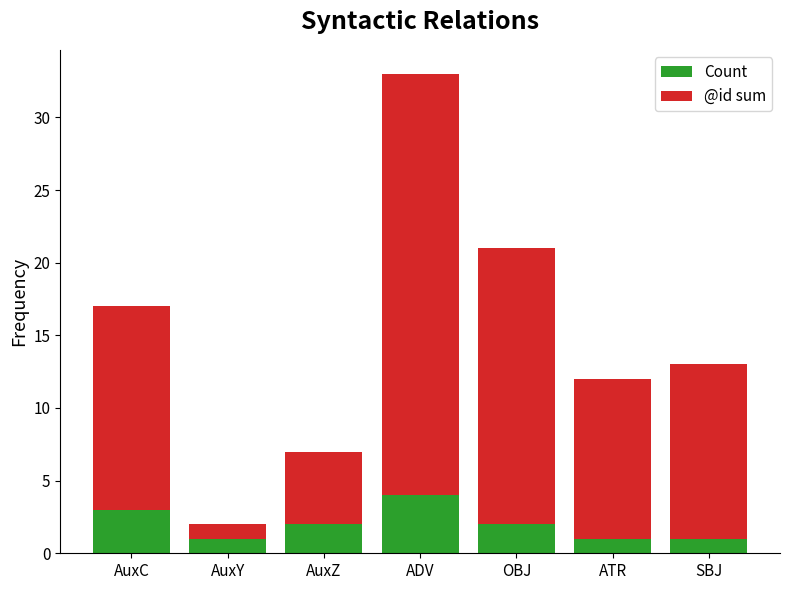

How many values in the Count series are below 2?

3